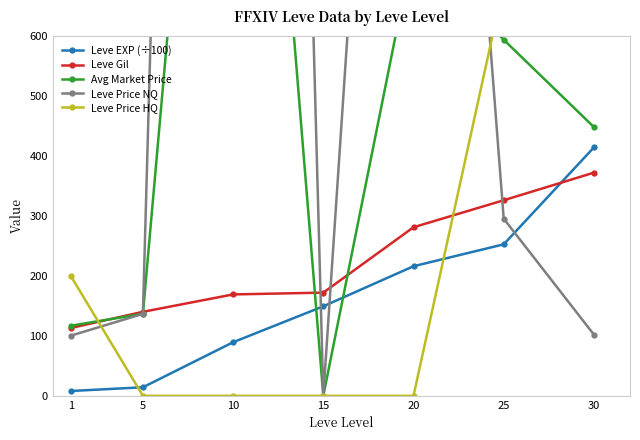

Reading left to right, what are all the values shown in this chart?

Leve EXP (÷100): 8.0	14.2	89.3	149.2	216.0	252.5	414.1
Leve Gil: 113.0	140.0	169.0	172.0	281.0	326.0	372.0
Avg Market Price: 116.8	136.7	1840.7	0.0	749.0	593.6	448.0
Leve Price NQ: 100.2	136.7	5522.2	0.0	2247.0	295.2	102.0
Leve Price HQ: 200.0	0.0	0.0	0.0	0.0	685.4	3000.0